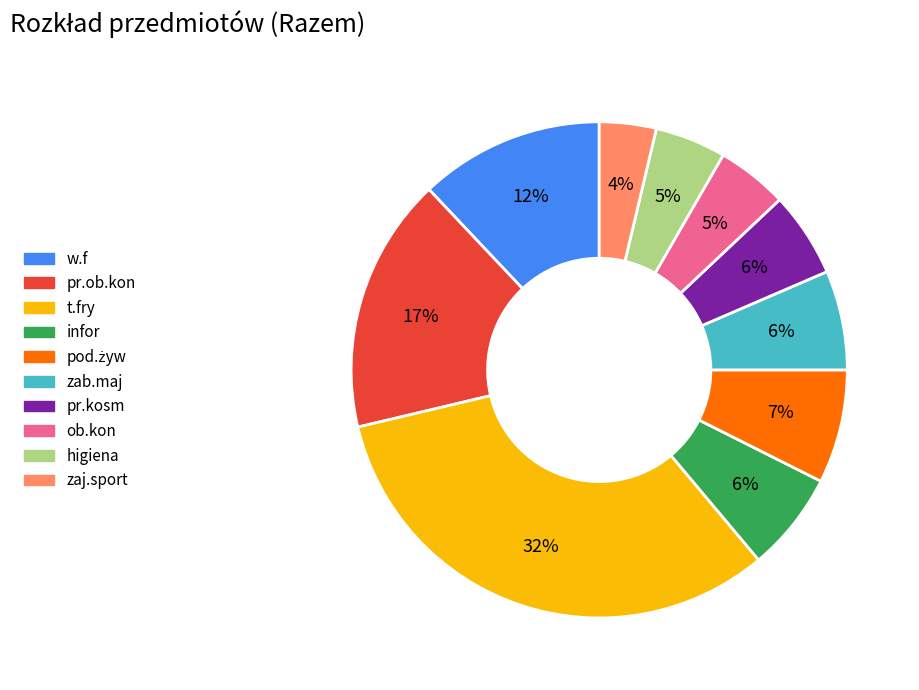

Is it true that zab.maj is 6% of the pie?

True